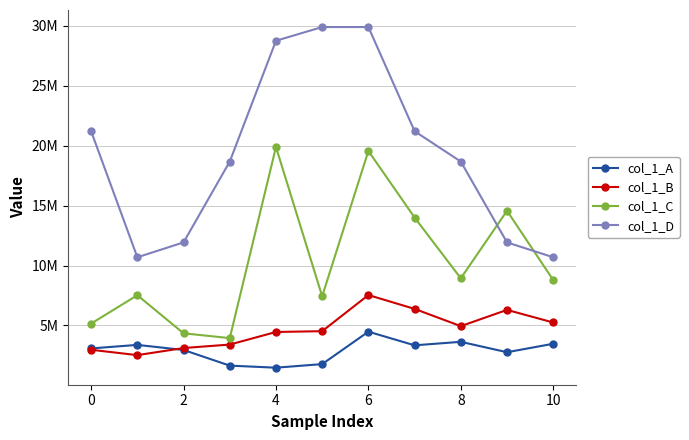

Which series ends up on top after the final intersection of col_1_A and col_1_B?

col_1_B